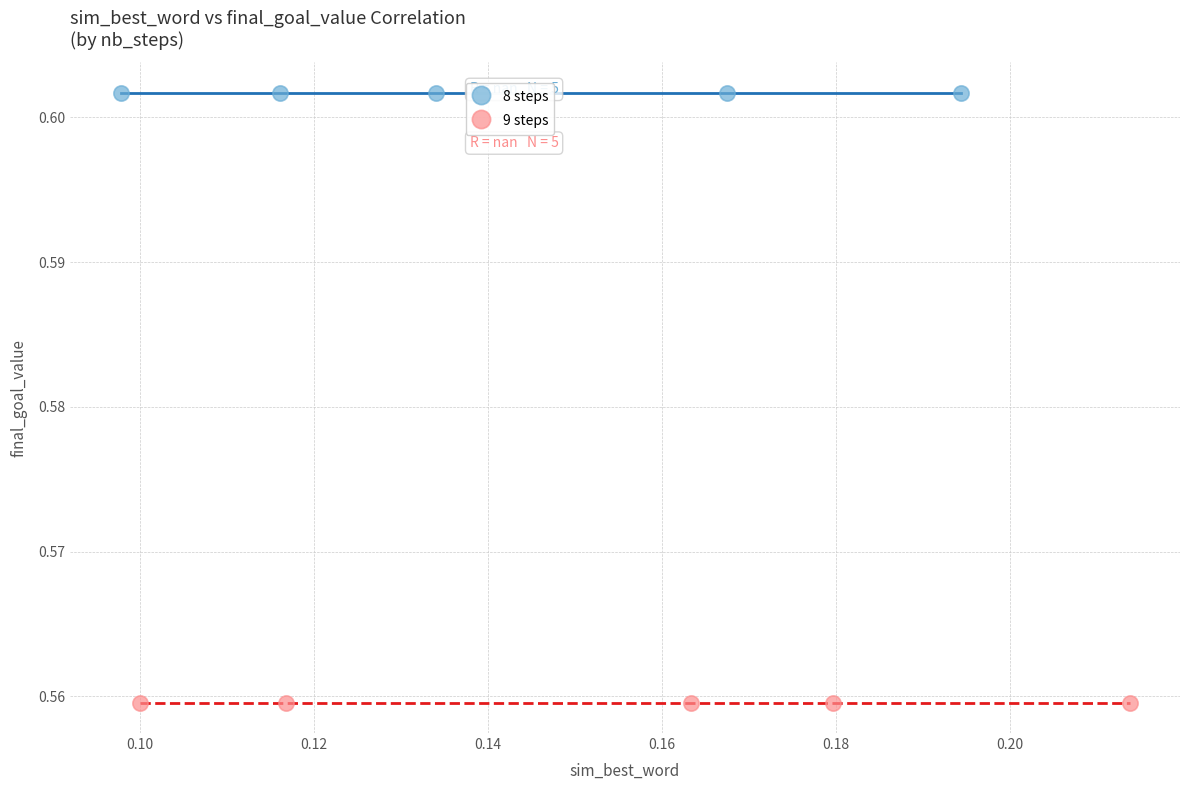

Which series reaches the minimum Y coordinate?

9 steps